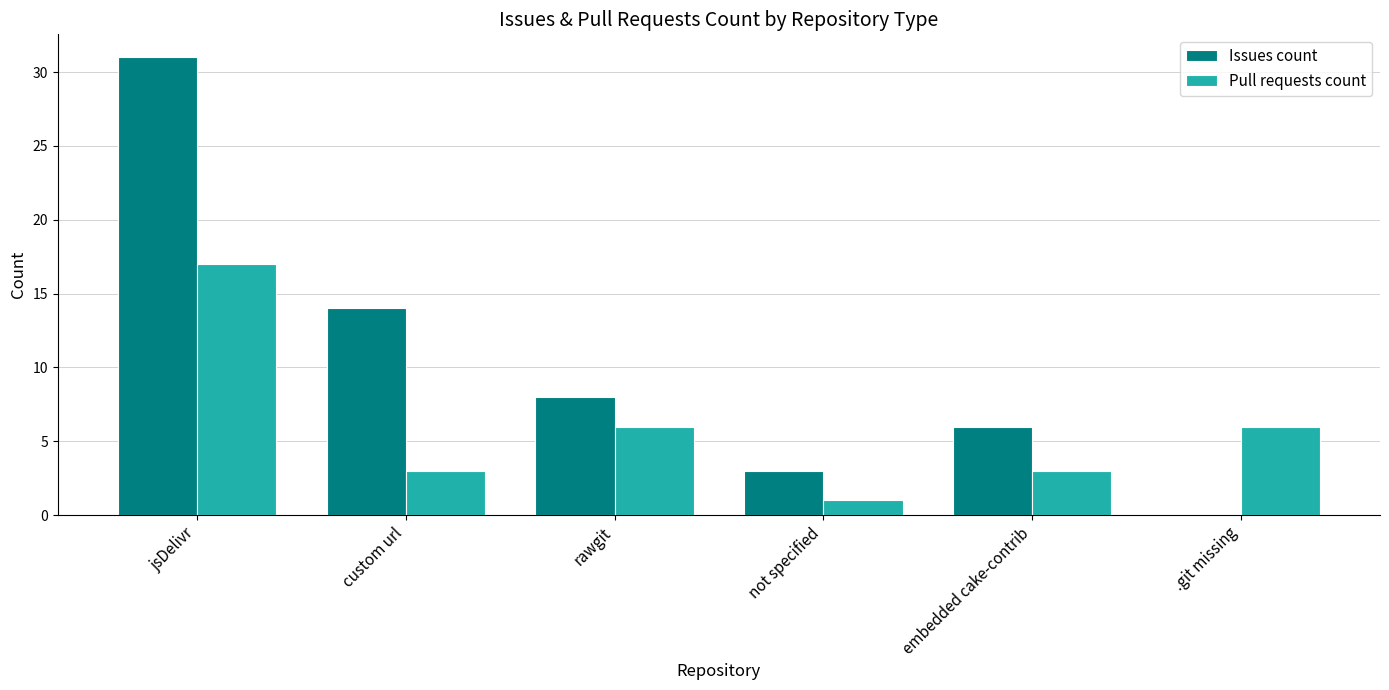

What is the spread (max minus min) of values at custom url?

11